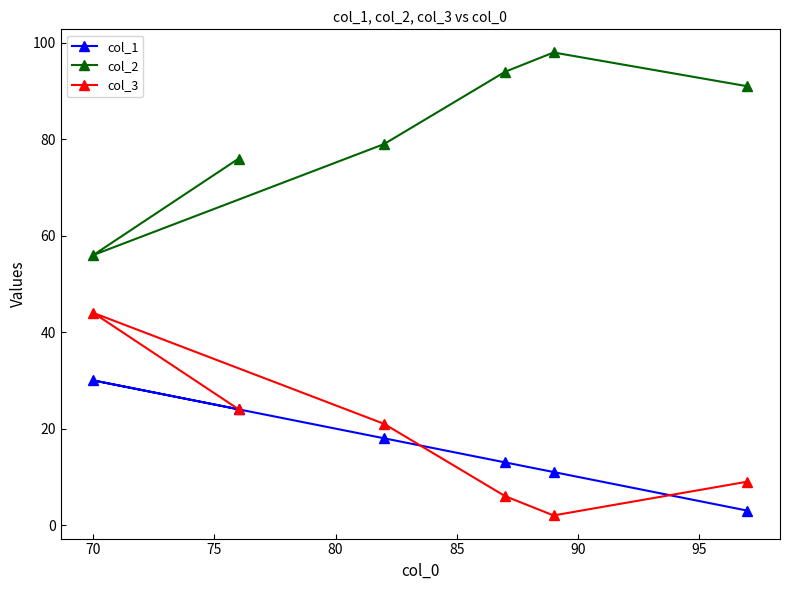

Rank the series by their maximum value, from highest to lowest.

col_2, col_3, col_1